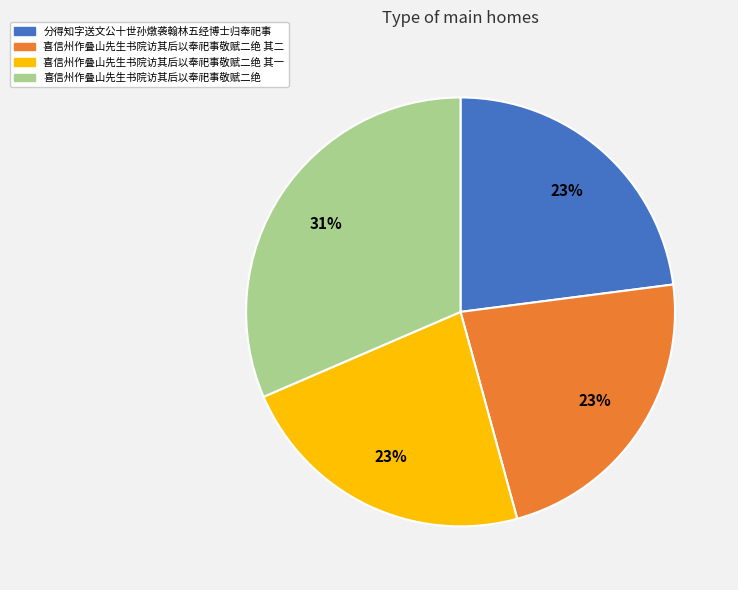

To the nearest percent, what is the average slice percentage?

25%